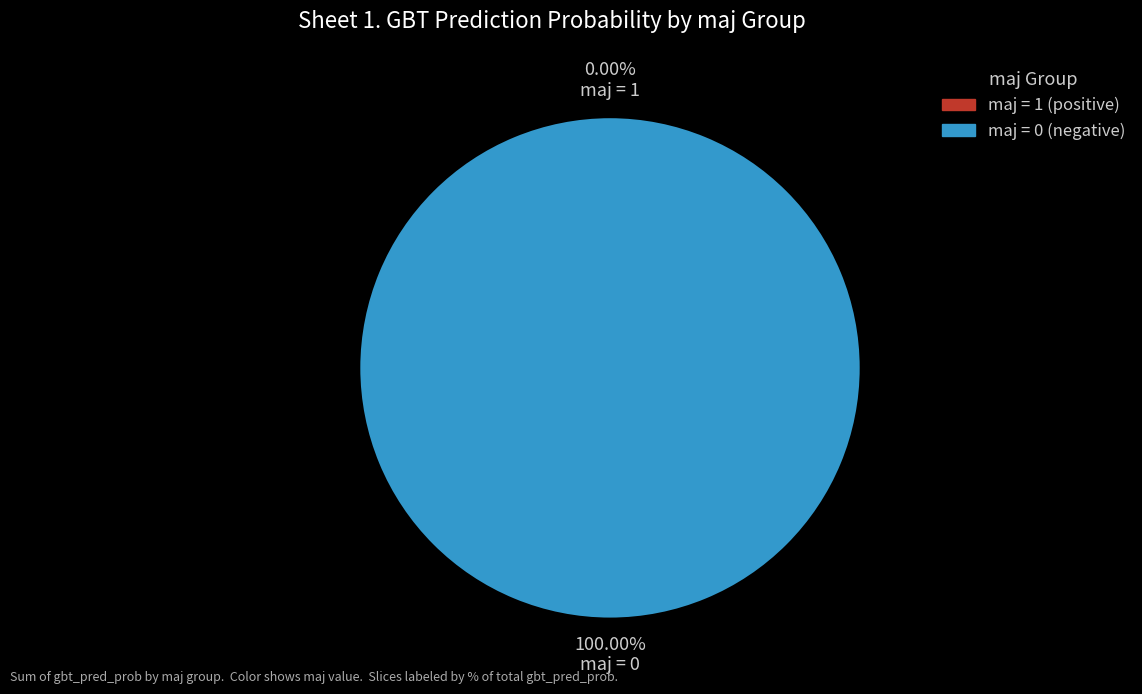

Does any single category account for the majority?

Yes